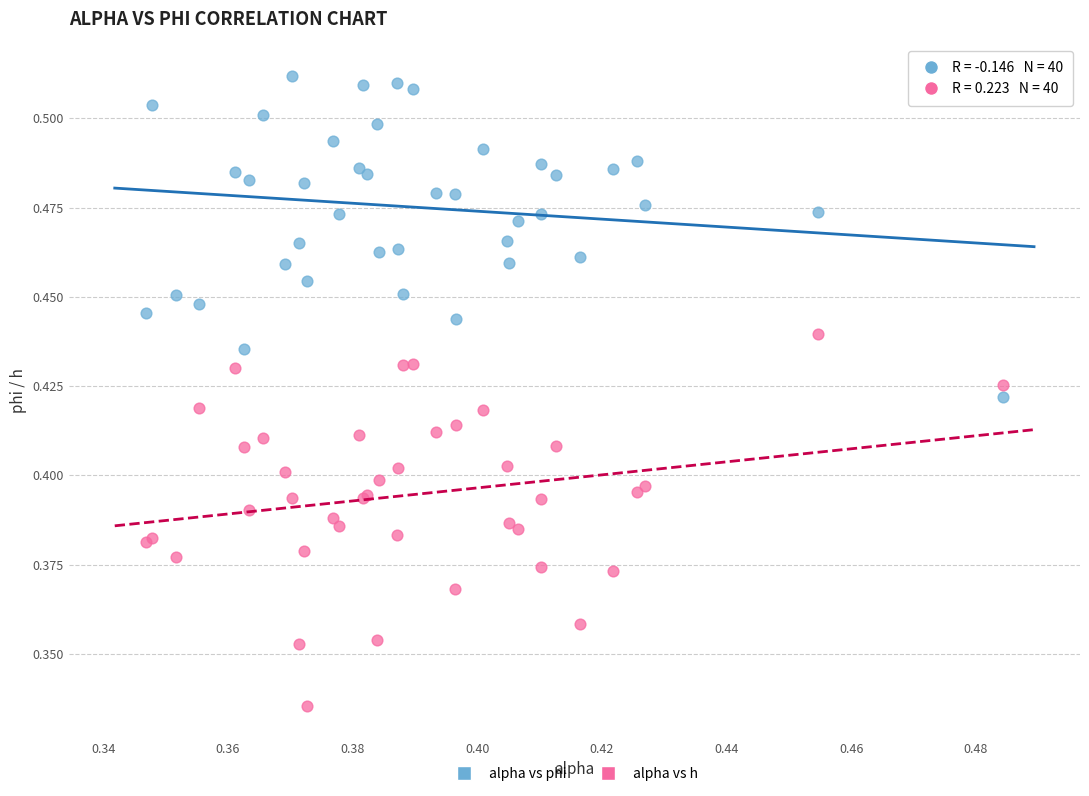

Which series contains the lowest Y value?

alpha vs h